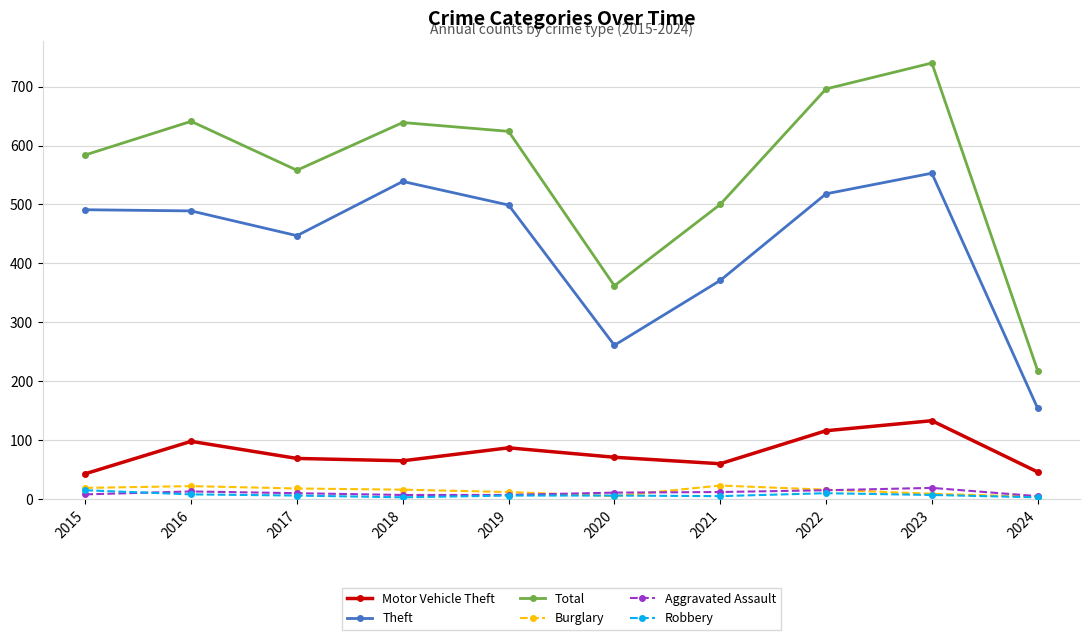

True or false: Theft and Aggravated Assault intersect in this chart.

False